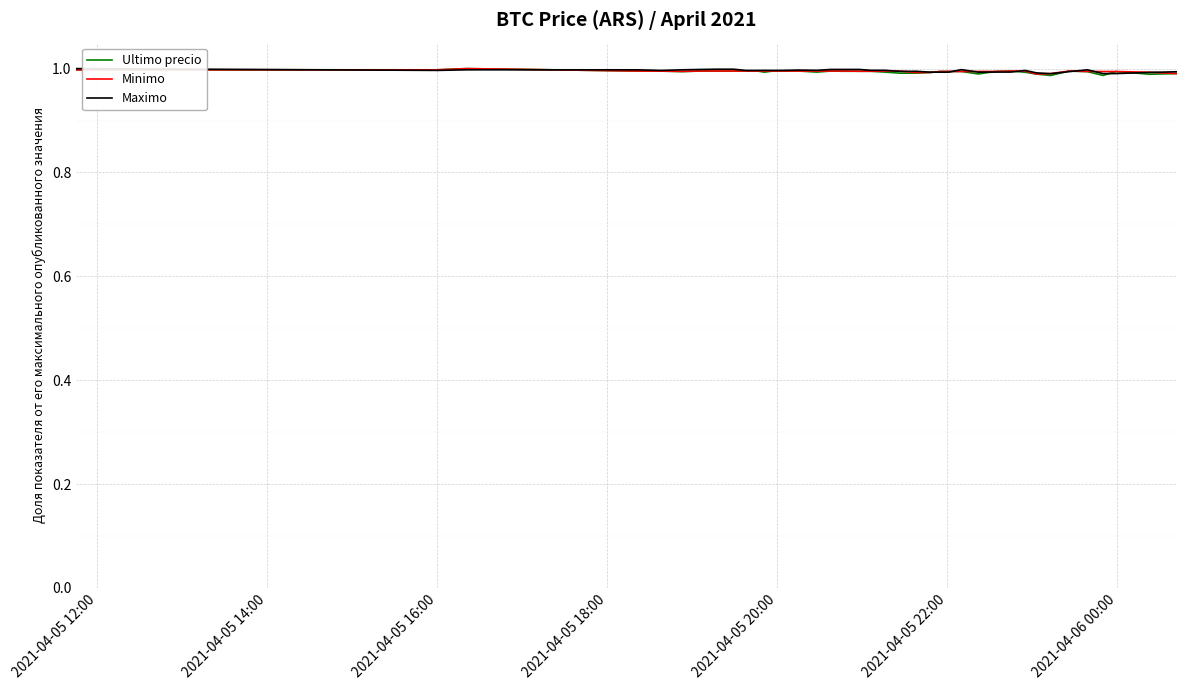

Count the Minimo values in the range 0 to 1.

40